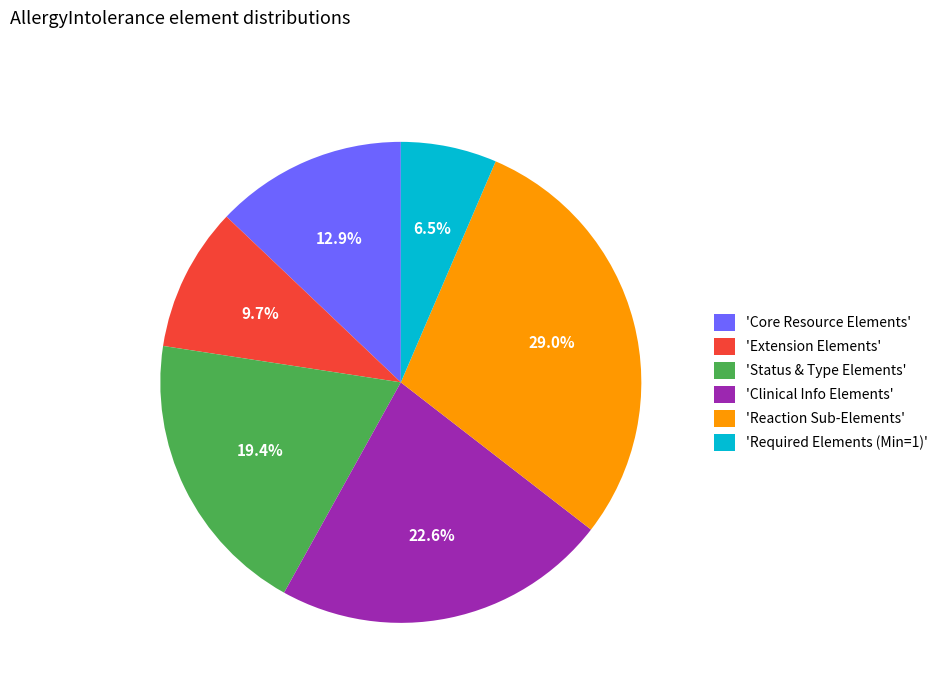

Is the sum of 'Core Resource Elements' and 'Required Elements (Min=1)' greater than half?

No